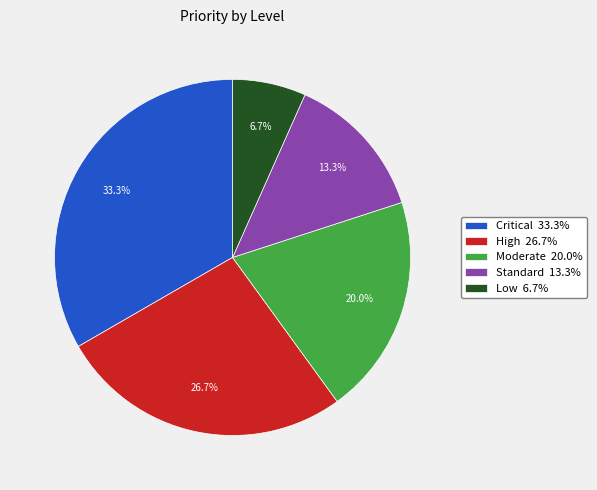

To the nearest percent, what is the difference between the Moderate and Critical slice percentages?

13%